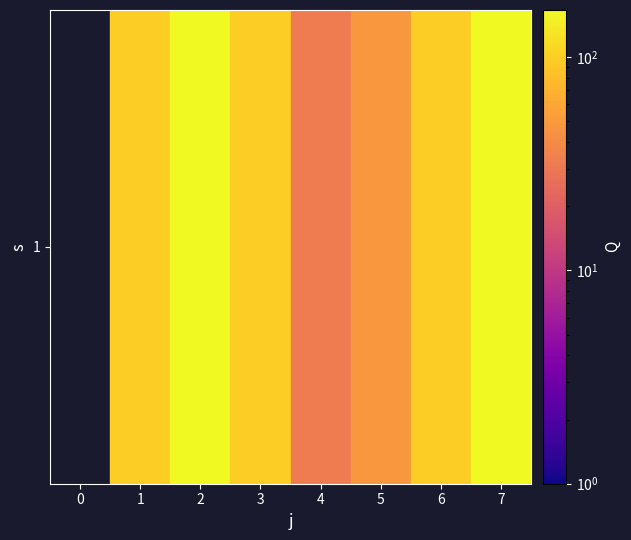

The chart shows a value of 49.6 at 4. True or false?

False